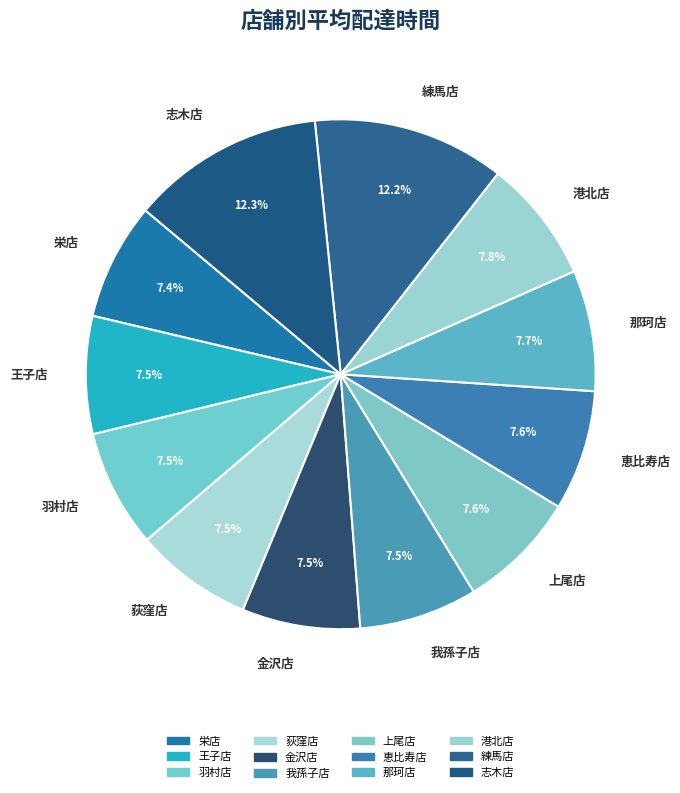

Is there any slice that represents more than half of the pie?

No